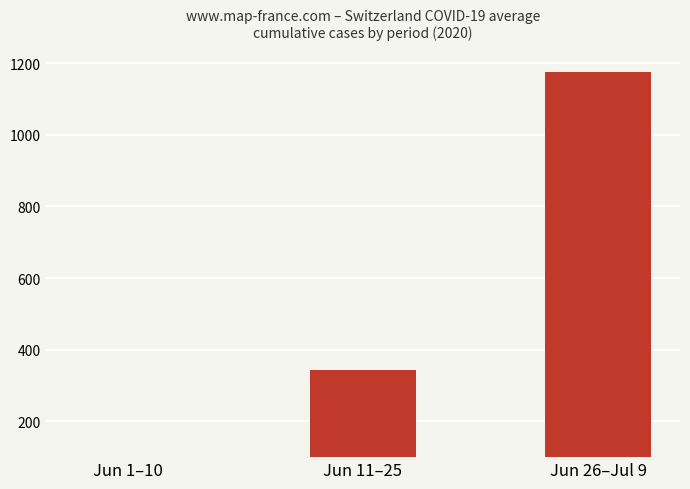

What is the sum of the values at Jun 26–Jul 9 and Jun 1–10?

1257